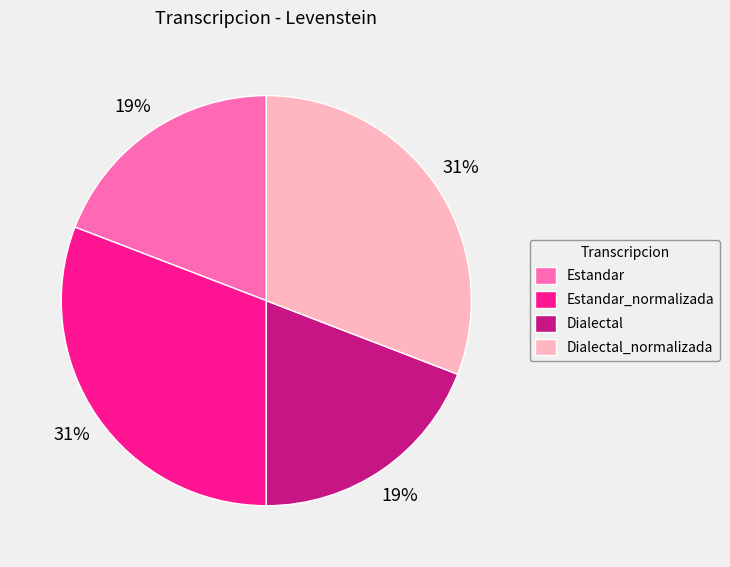

To the nearest percent, what is the difference between the largest and smallest slice percentages?

12%